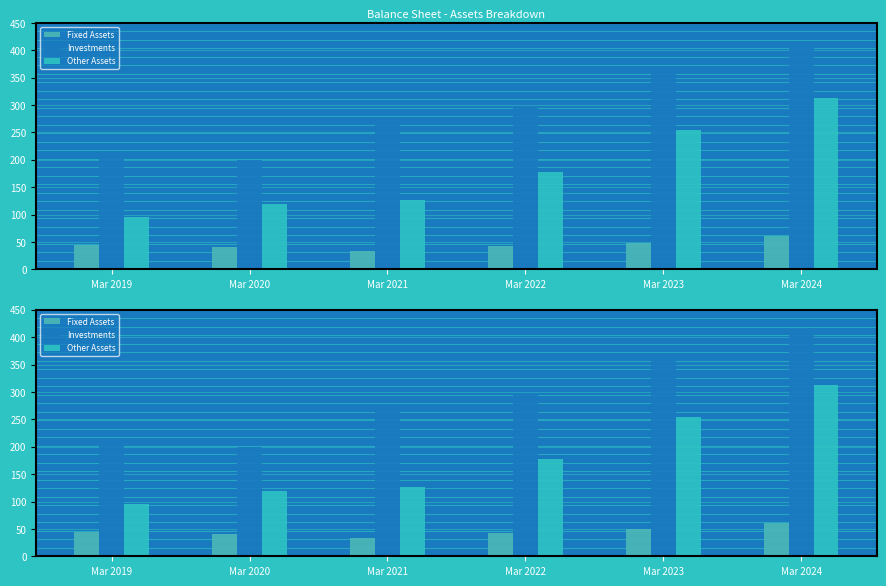

At Mar 2020, list the series in order from largest to smallest.

Investments, Other Assets, Fixed Assets